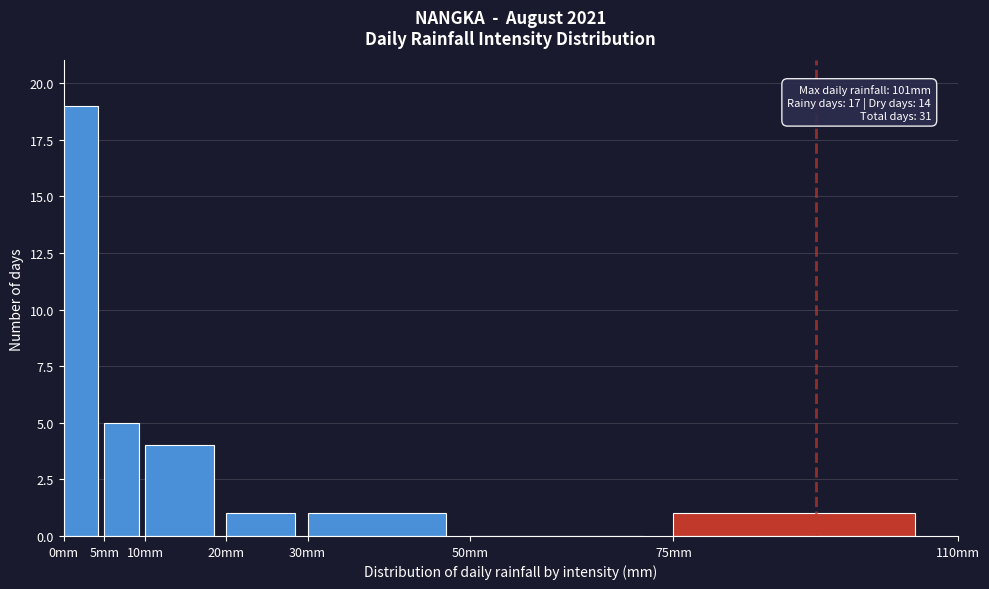

Which range on the x-axis has the tallest bar?

0 to 5